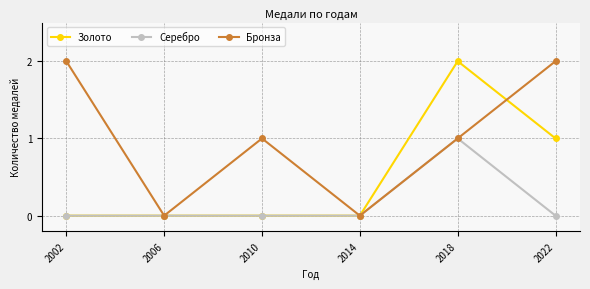

Reading left to right, extract all data points from this chart.

Золото: 0	0	0	0	2	1
Серебро: 0	0	0	0	1	0
Бронза: 2	0	1	0	1	2